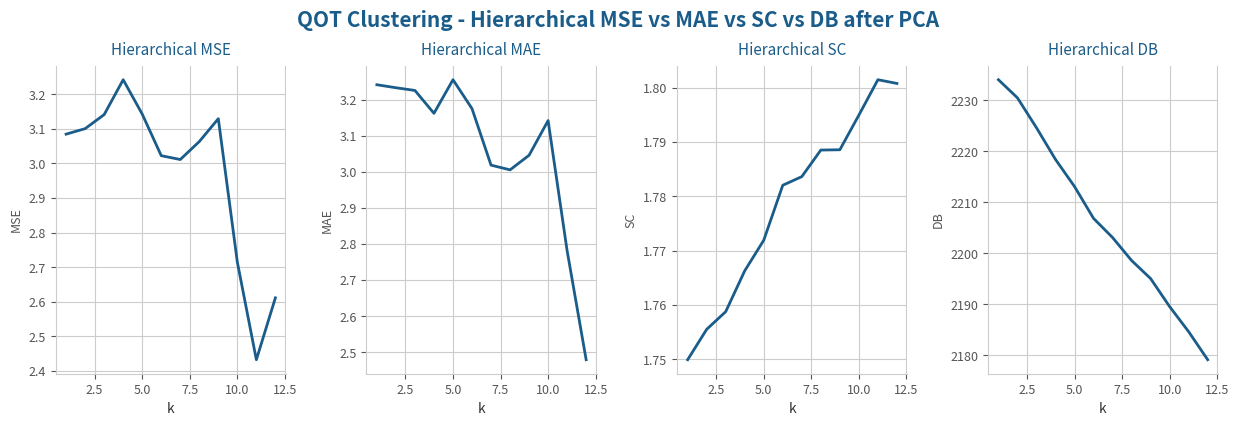

Does the chart display data point markers on the line(s)?

No